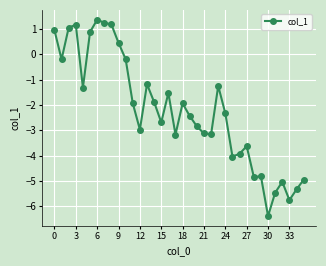

What is the sum of all values?

-80.0